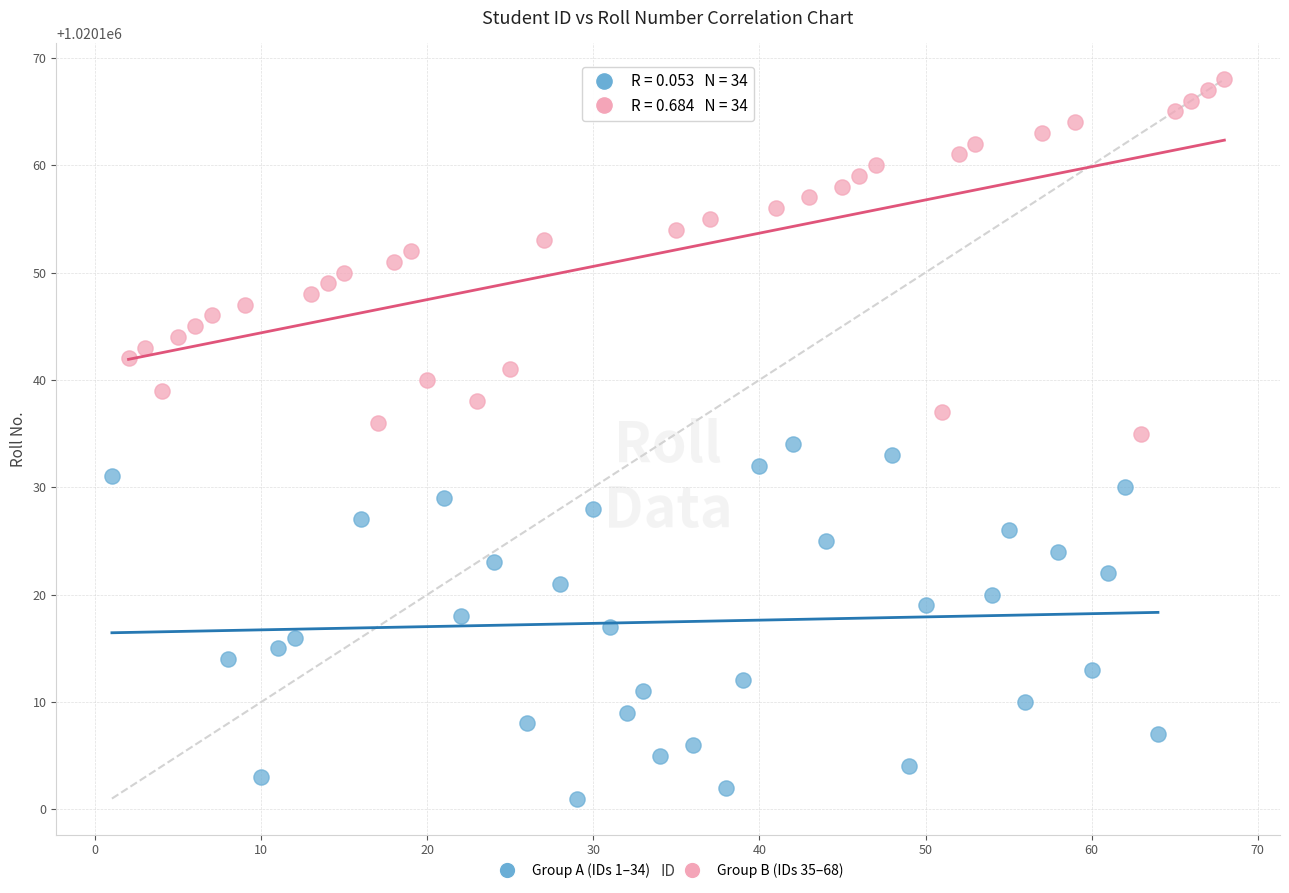

Which series contains the lowest Y value?

Group A (IDs 1–34)